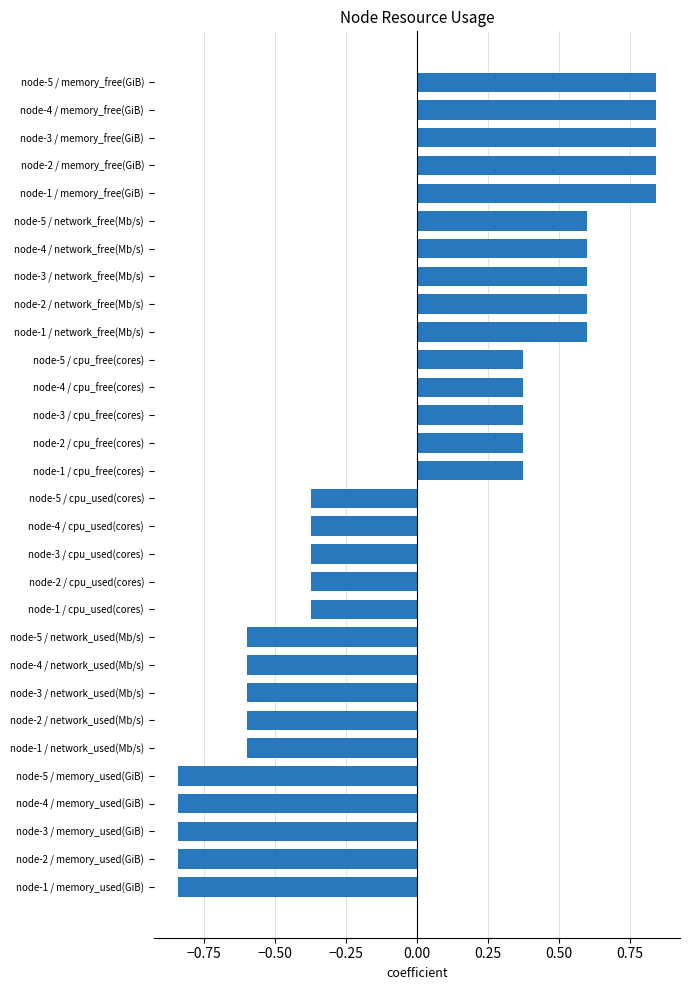

Is it true that the value at node-4 / network_used(Mb/s) is -1.1?

False